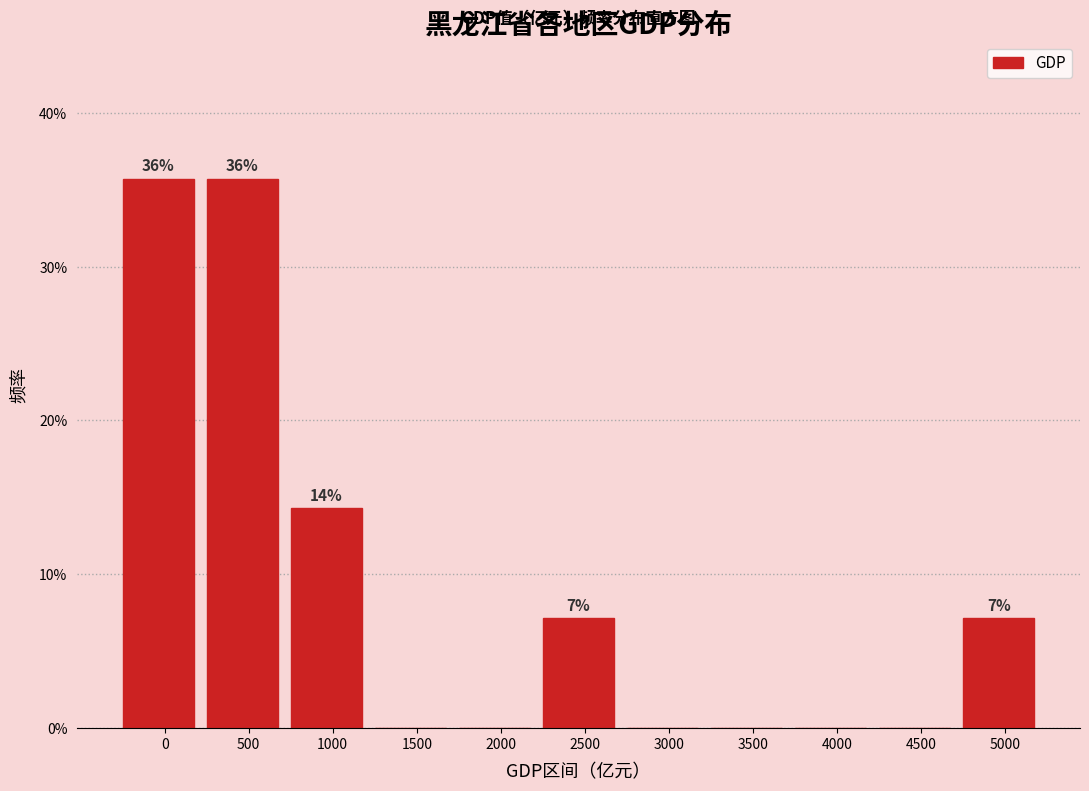

Reading right to left, extract all data points from this chart.

5000=7.1	4500=0.0	4000=0.0	3500=0.0	3000=0.0	2500=7.1	2000=0.0	1500=0.0	1000=14.3	500=35.7	0=35.7